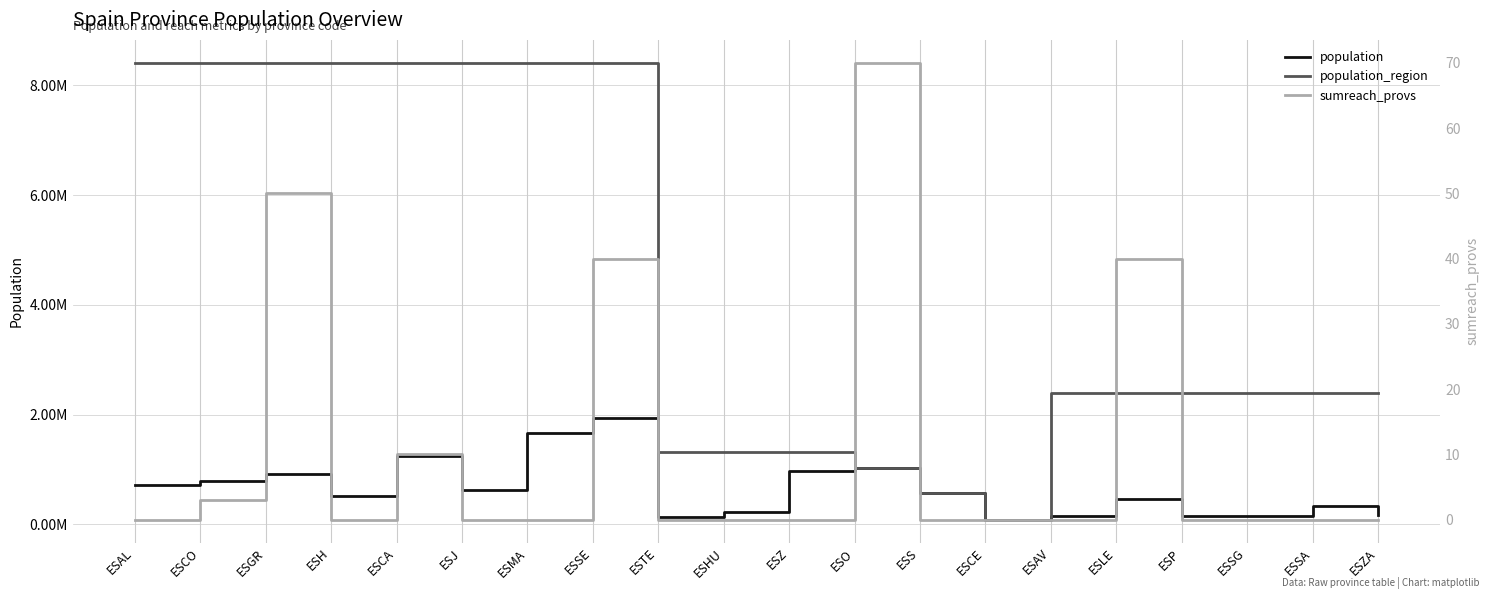

How many series are shown in this chart?

3